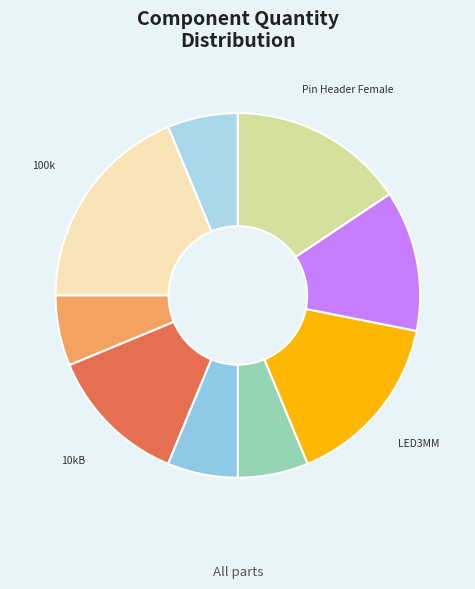

Does LED3MM account for over 50% of the chart?

No